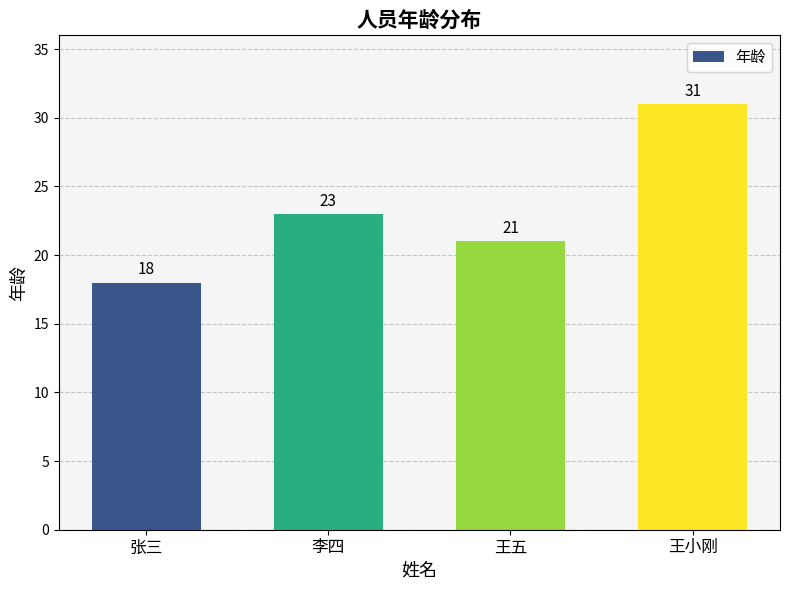

What is the ratio of the value at 王小刚 to the value at 李四?

1.3